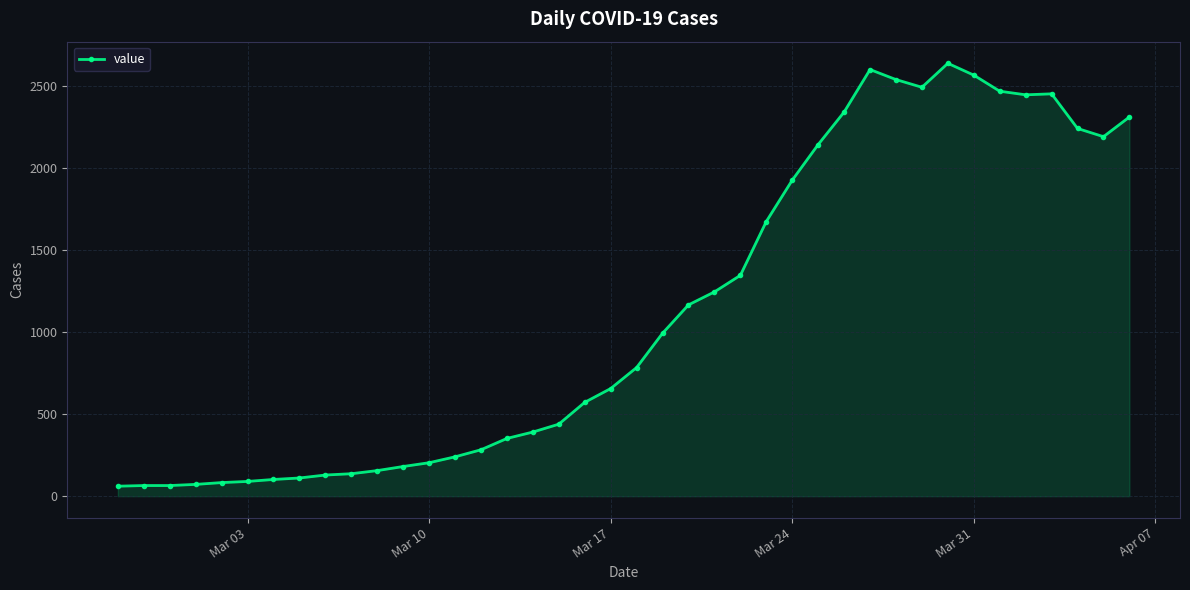

What is the smallest value displayed?

61